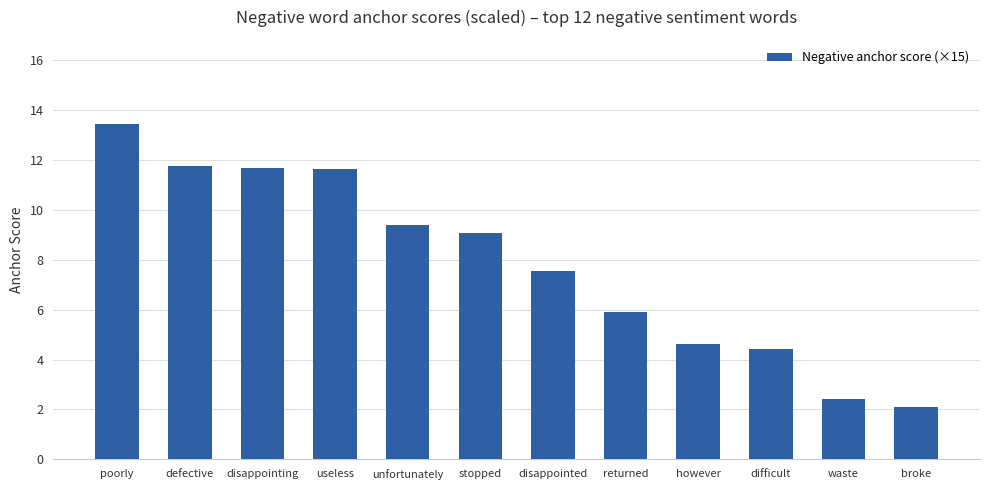

The chart shows a value of 2.1 at broke. True or false?

True